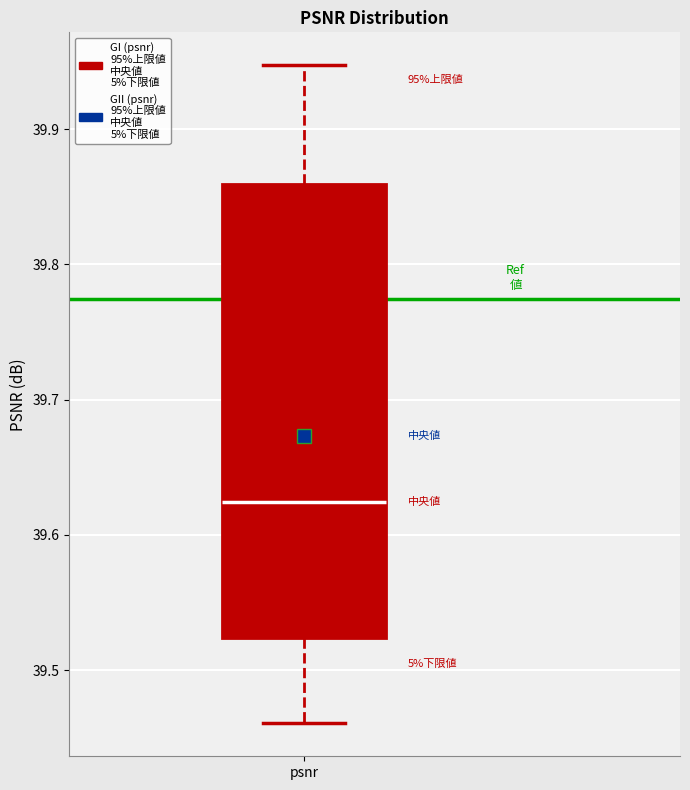

Transcribe this box plot: give where the median line is, the range the box spans, and where the two whiskers end, as read against the y-axis. The values are not printed on the chart, so give them approximately, as read against the axis.

median 39.62, box 39.52 to 39.86, whiskers 39.46 to 39.95